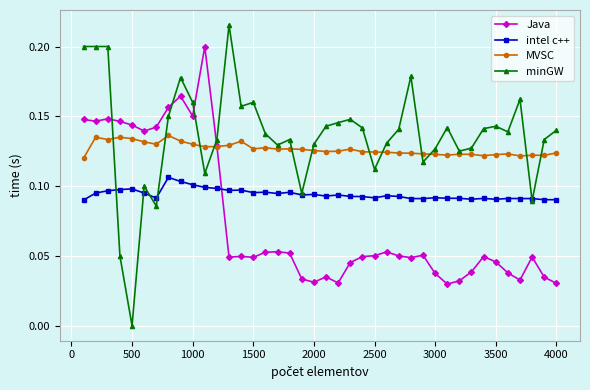

True or false: intel c++ and Java cross at least once.

True